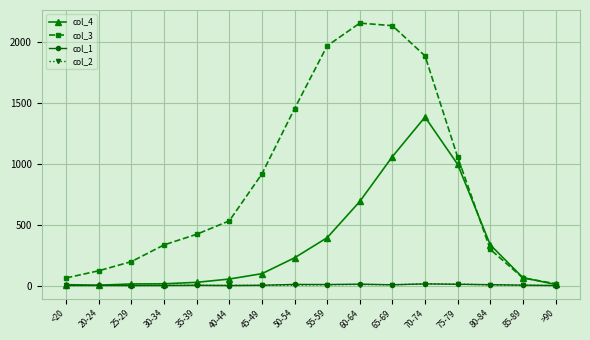

The col_1 series shows 0 at 40-44. True or false?

True